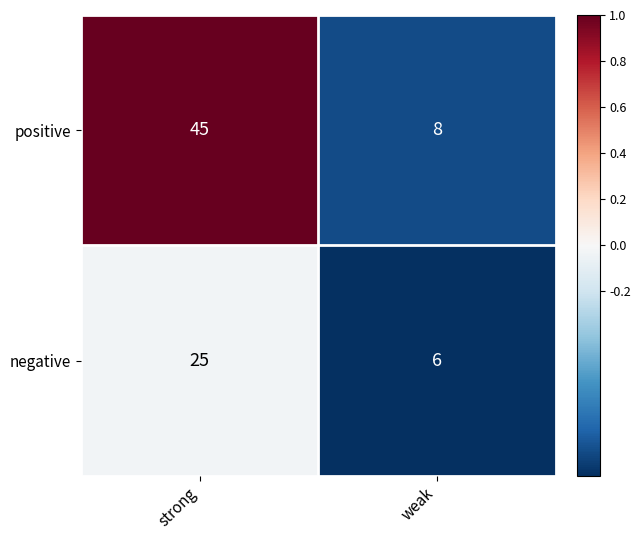

List the series in order of their overall mean, lowest first.

negative, positive